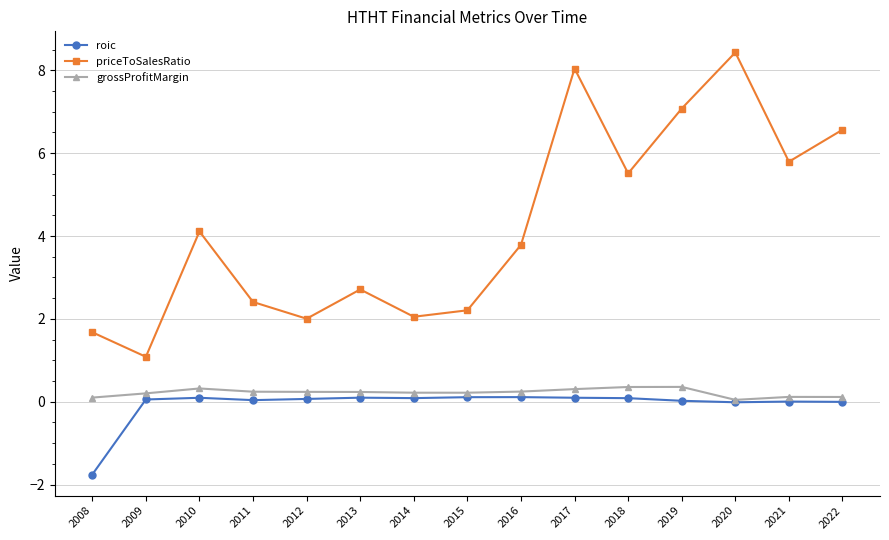

True or false: grossProfitMargin has more than 0 interior local peaks.

True